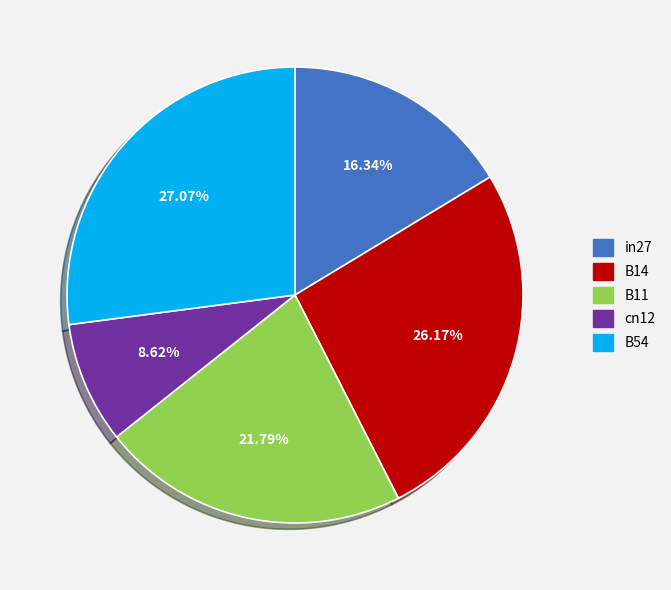

What percentage do cn12 and in27 together represent?

25.0%